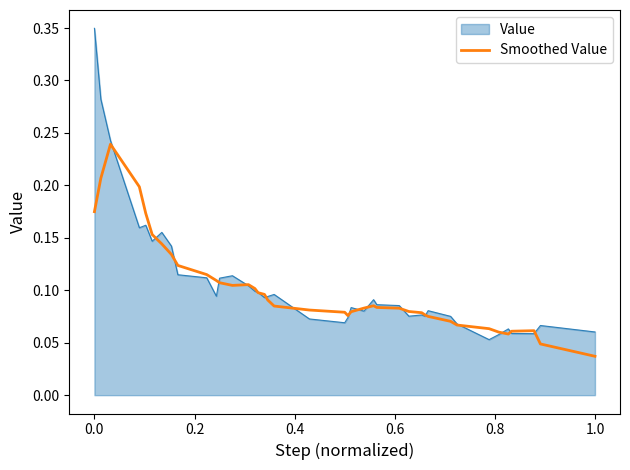

Which series has the widest spread of values?

Value